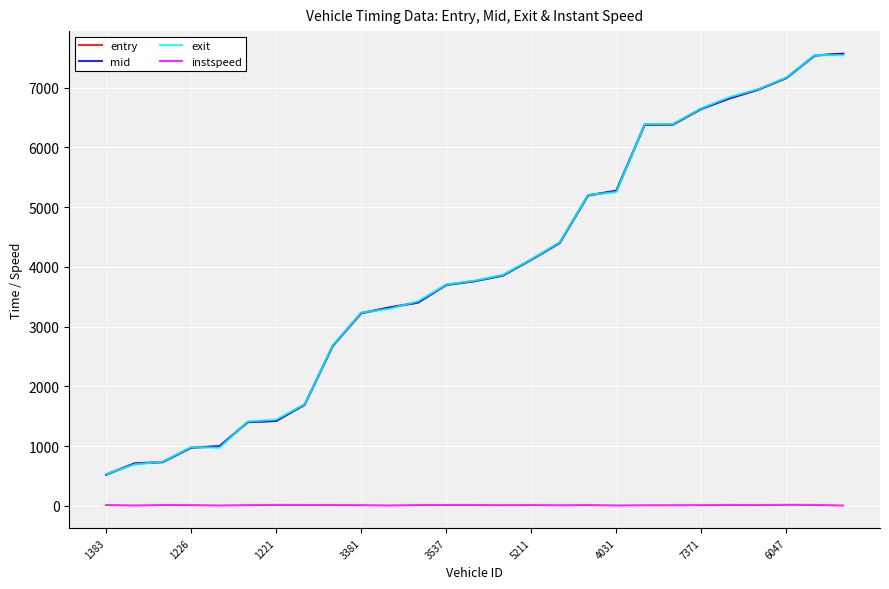

True or false: instspeed and exit intersect in this chart.

False